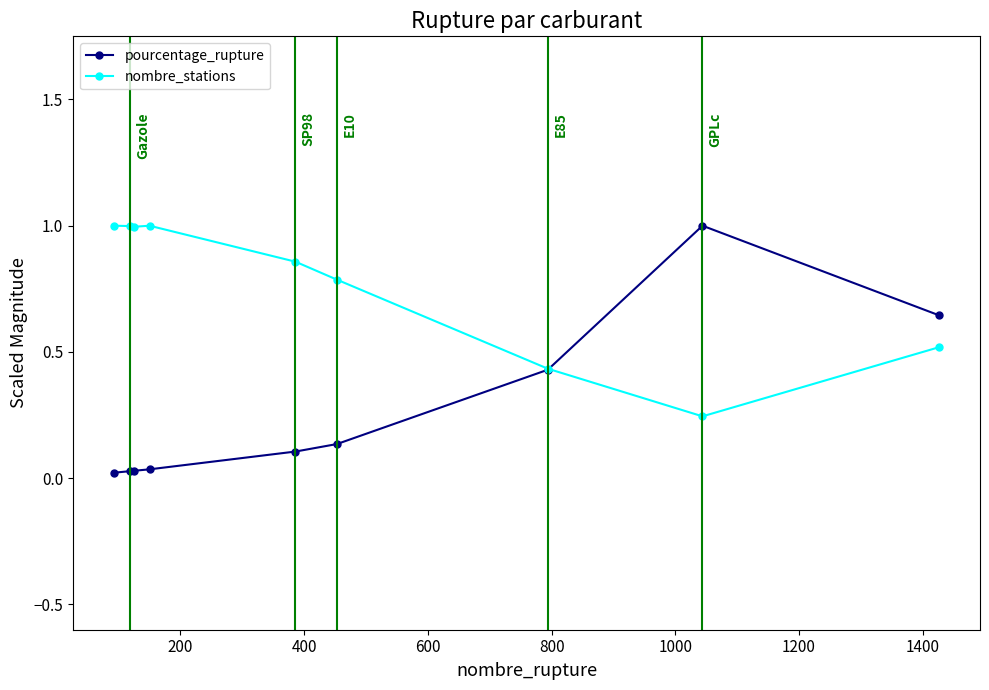

In nombre_stations, how many points are lower than both neighbors (excluding endpoints)?

2